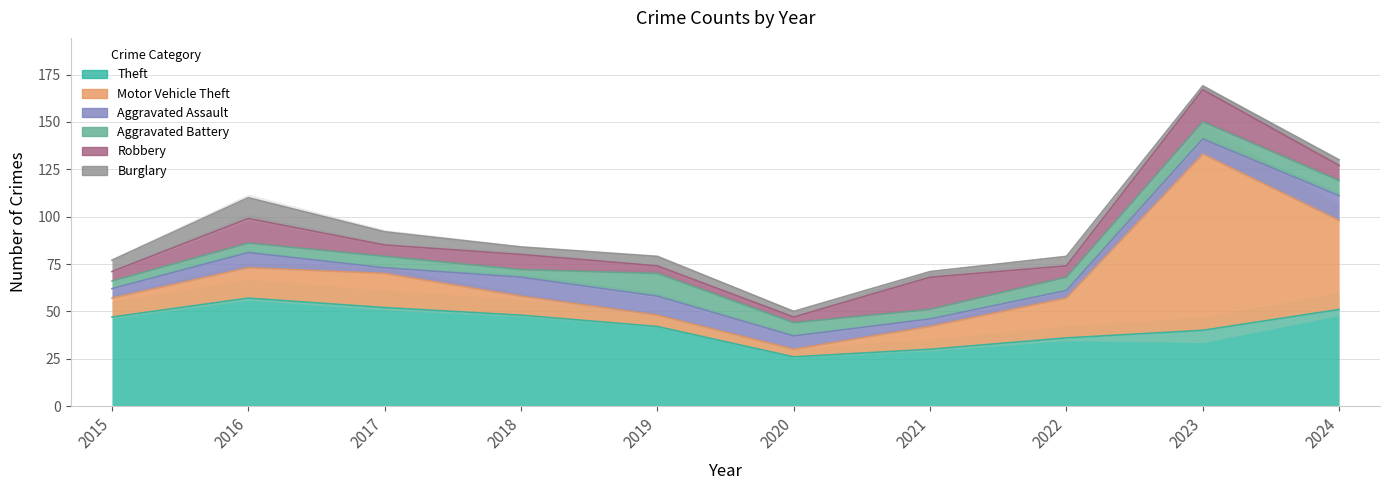

Which series has the widest spread of values?

Motor Vehicle Theft